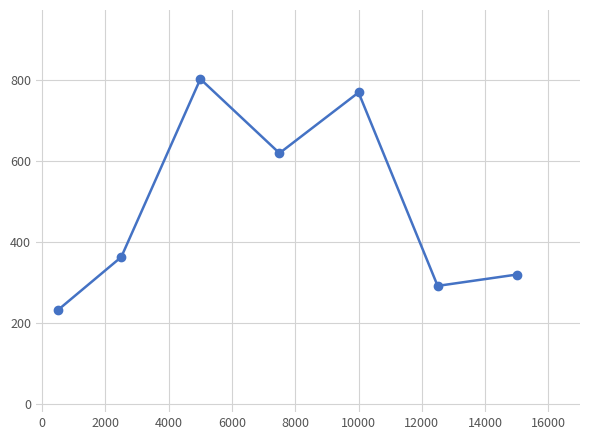

What is the value of the 7th point from the left?

320.0